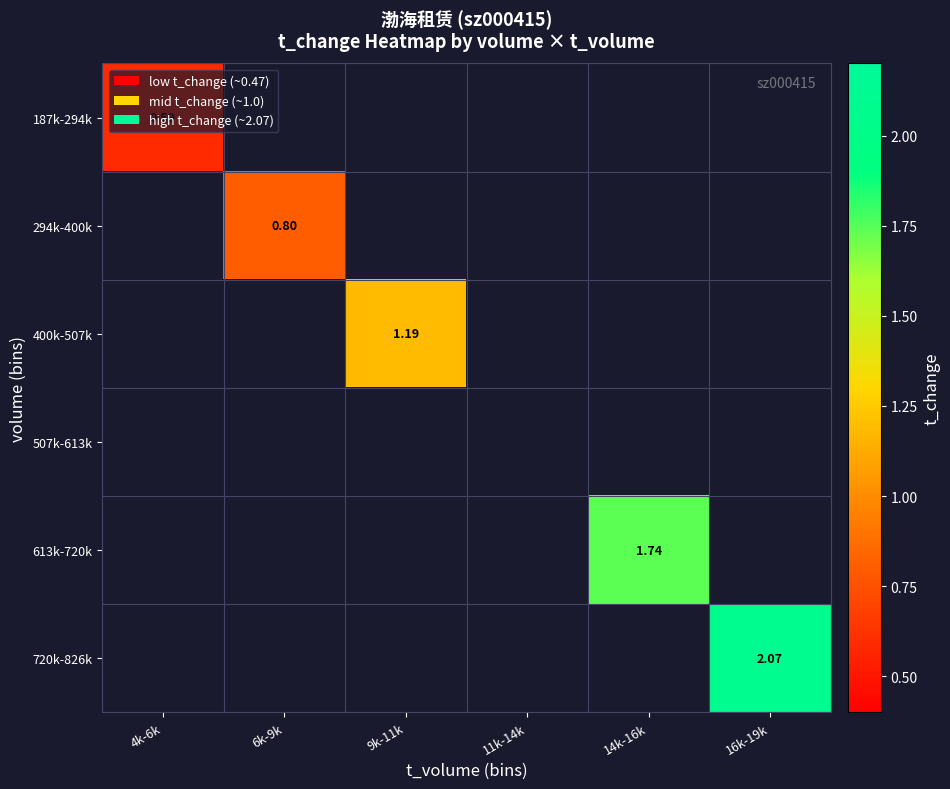

What is the minimum value shown in the chart?

0.6